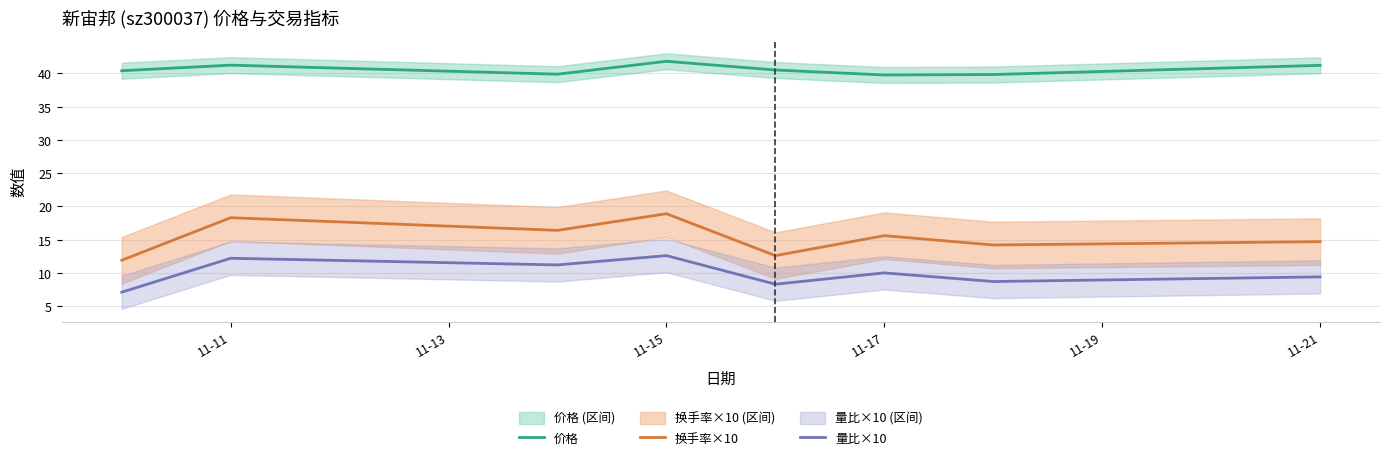

How many values in the 价格 series are below 40?

3